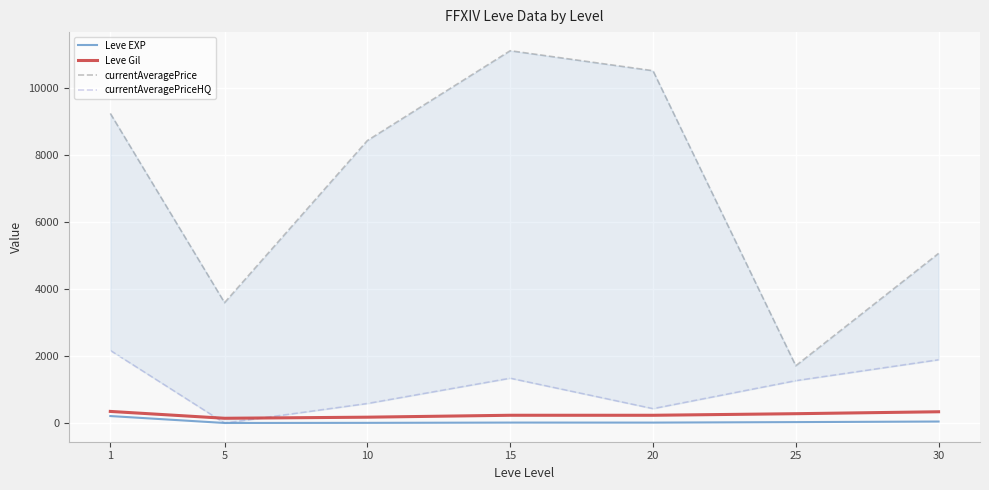

Where is the first local minimum for Leve EXP?

5